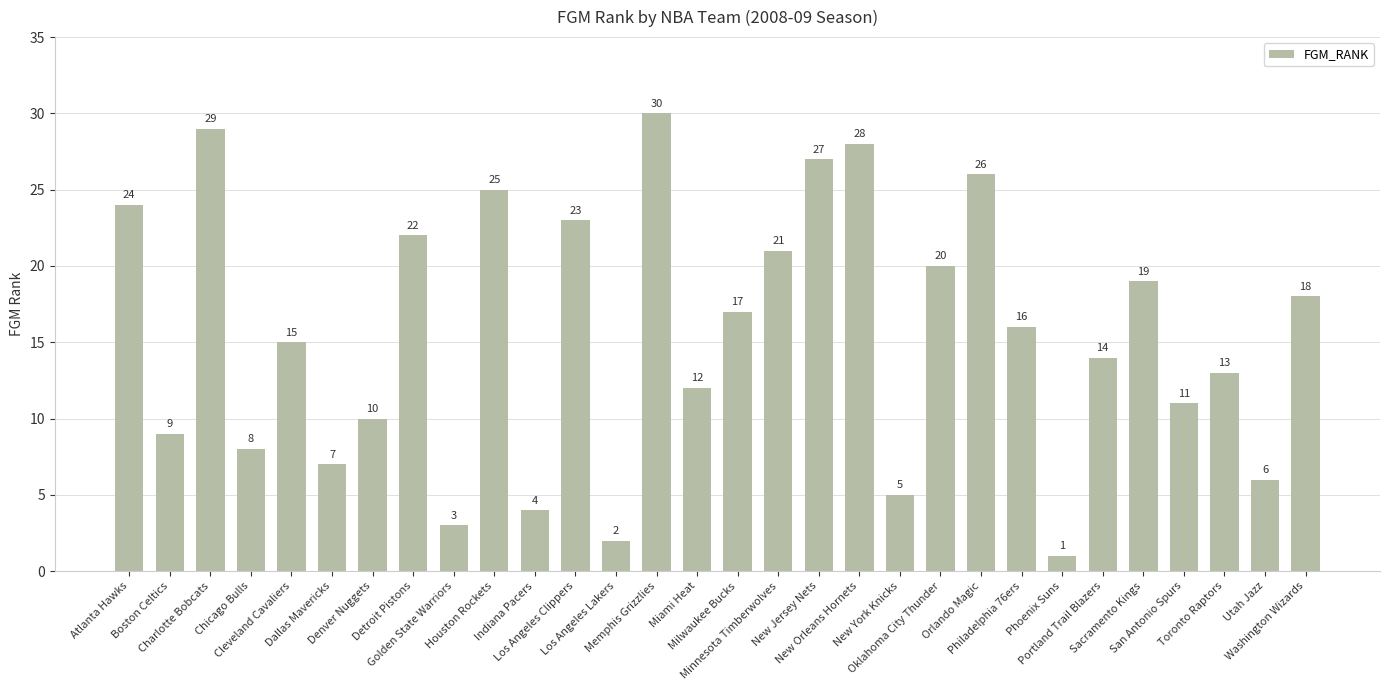

Rank the categories by value from lowest to highest.

Phoenix Suns, Los Angeles Lakers, Golden State Warriors, Indiana Pacers, New York Knicks, Utah Jazz, Dallas Mavericks, Chicago Bulls, Boston Celtics, Denver Nuggets, San Antonio Spurs, Miami Heat, Toronto Raptors, Portland Trail Blazers, Cleveland Cavaliers, Philadelphia 76ers, Milwaukee Bucks, Washington Wizards, Sacramento Kings, Oklahoma City Thunder, Minnesota Timberwolves, Detroit Pistons, Los Angeles Clippers, Atlanta Hawks, Houston Rockets, Orlando Magic, New Jersey Nets, New Orleans Hornets, Charlotte Bobcats, Memphis Grizzlies